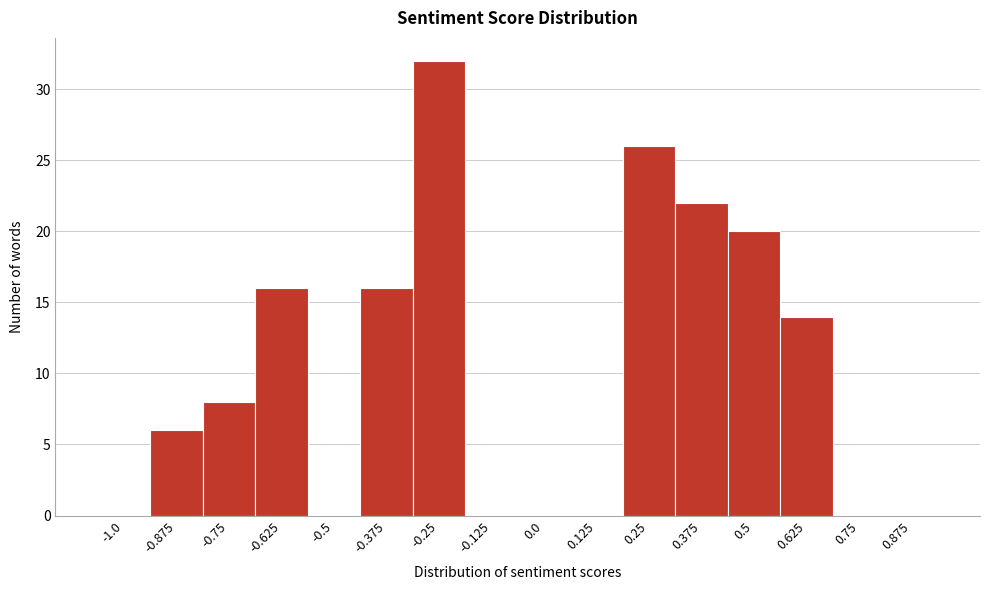

Between 0.375 and 0.0, which is larger?

0.375